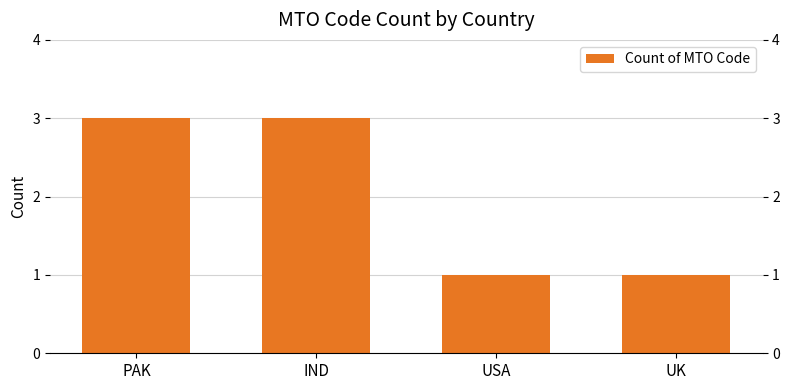

What is the greatest value displayed?

3